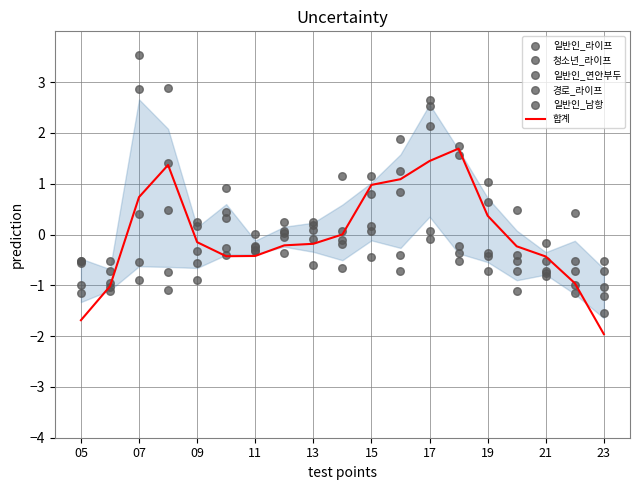

Which series reaches the minimum Y coordinate?

합계